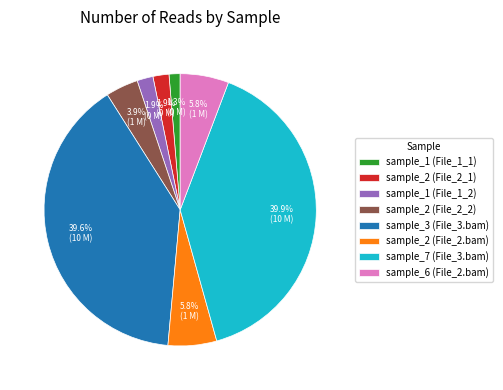

Which has a higher value, sample_2 (File_2.bam) or sample_2 (File_2_1)?

sample_2 (File_2.bam)